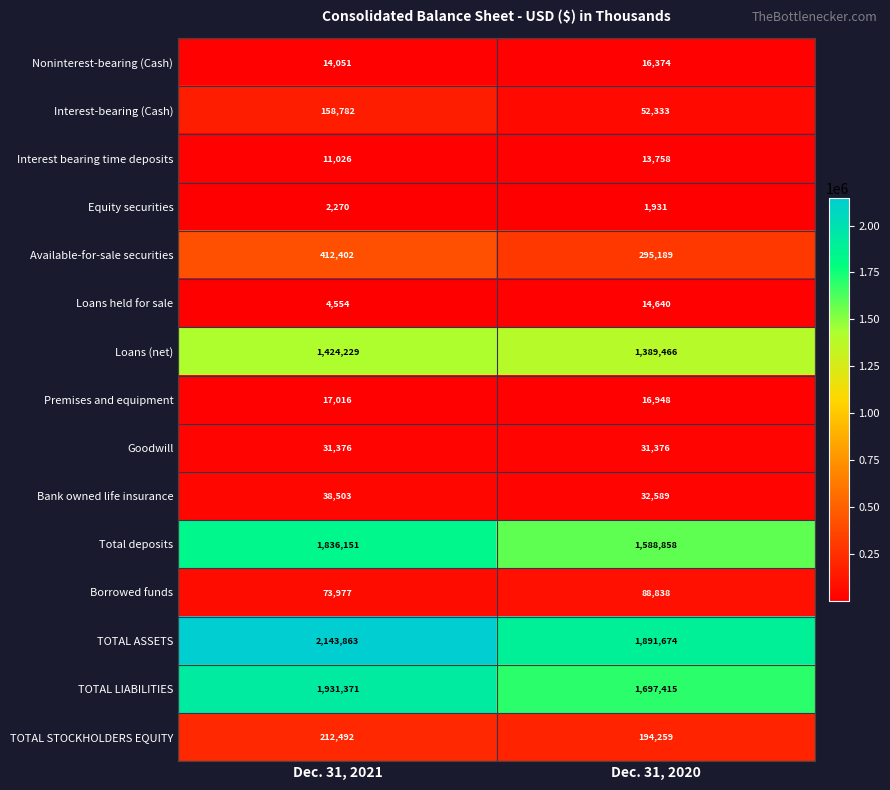

Rank the series by their maximum value, from lowest to highest.

Equity securities, Interest bearing time deposits, Loans held for sale, Noninterest-bearing (Cash), Premises and equipment, Goodwill, Bank owned life insurance, Borrowed funds, Interest-bearing (Cash), TOTAL STOCKHOLDERS EQUITY, Available-for-sale securities, Loans (net), Total deposits, TOTAL LIABILITIES, TOTAL ASSETS